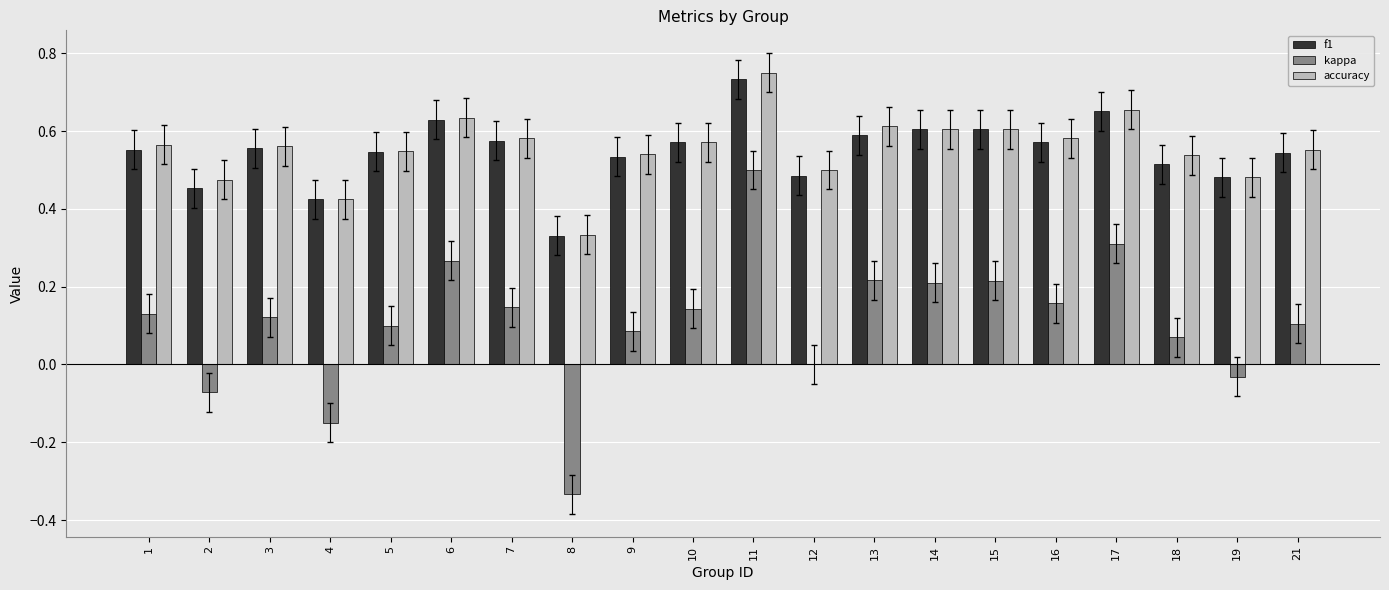

At which category is the sum across all series the highest?

11